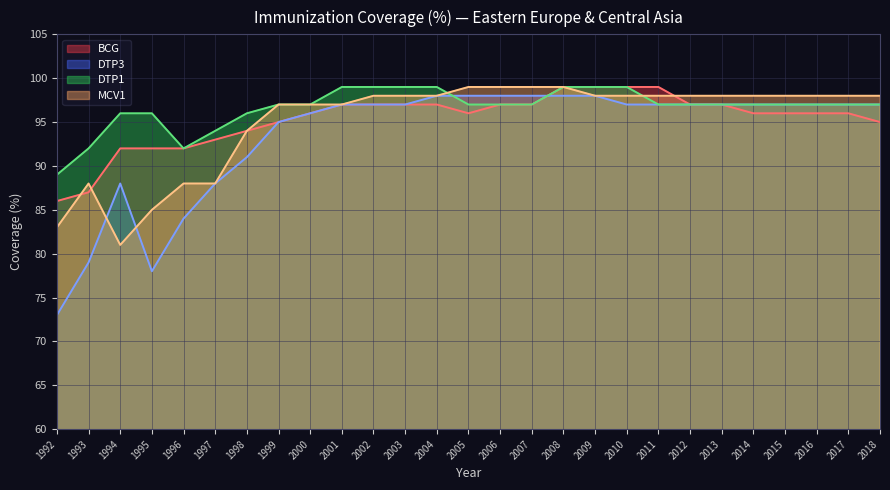

Which series has the largest total across all categories?

DTP1